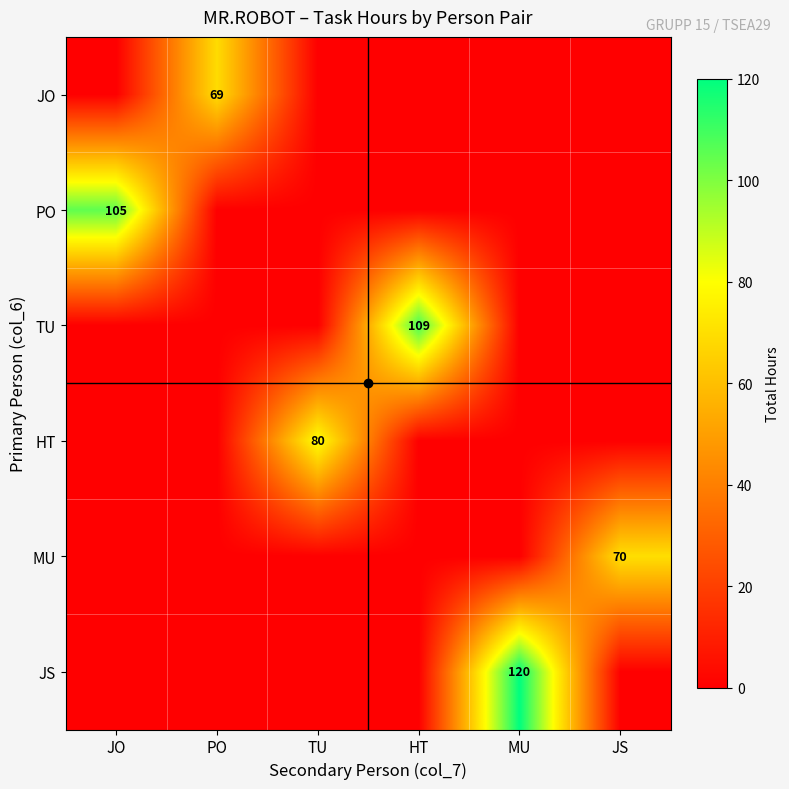

What is the spread (max minus min) of values at TU?

80